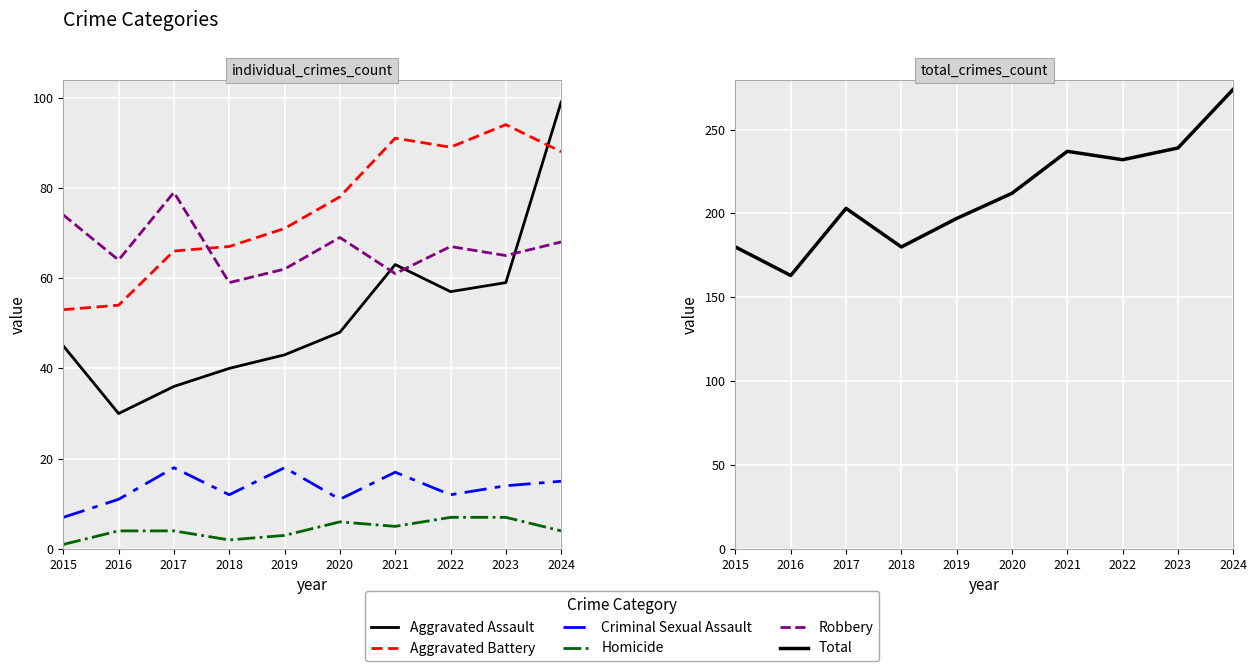

Rank the series at 2019 from highest to lowest value.

Total, Aggravated Battery, Robbery, Aggravated Assault, Criminal Sexual Assault, Homicide